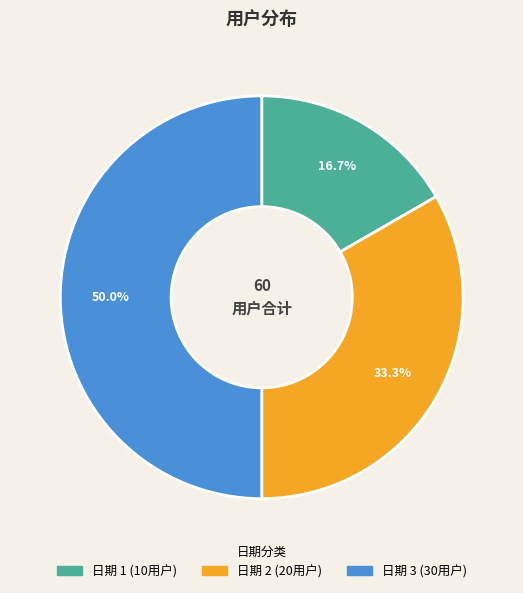

What is the smallest slice in the pie chart?

1